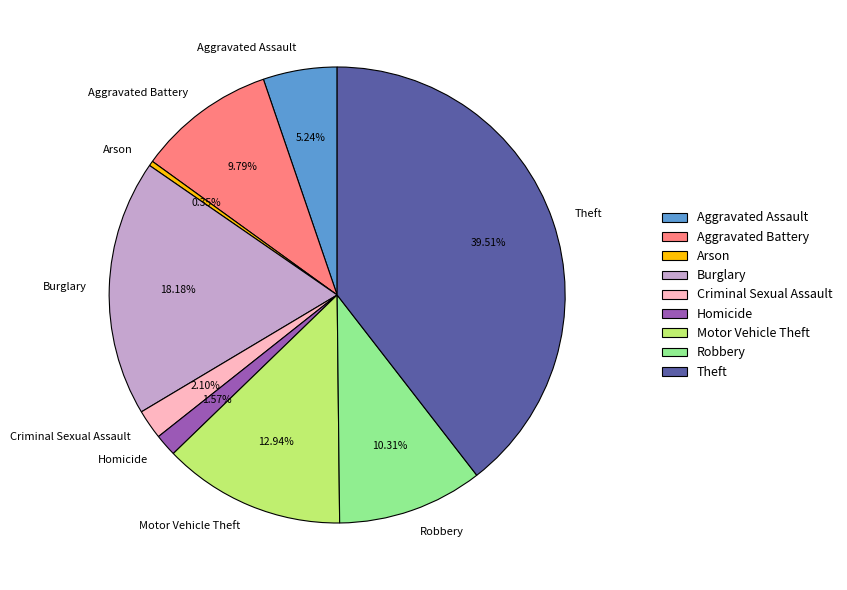

Is it true that Aggravated Assault is 17% of the pie?

False